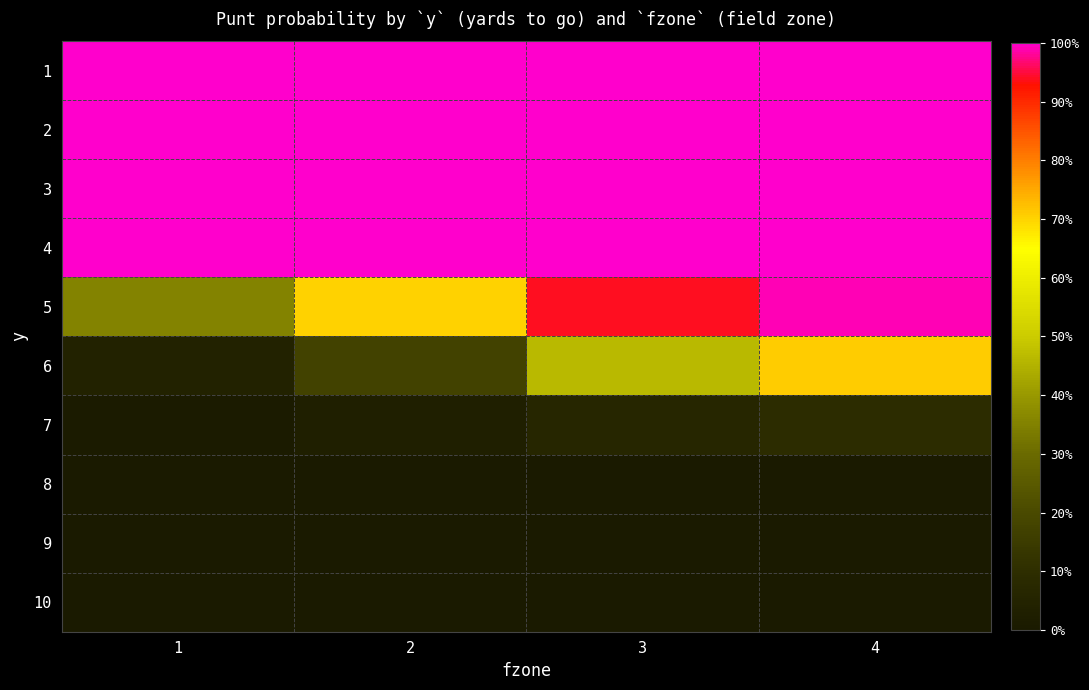

What is the total value across all series at 2?

4.9